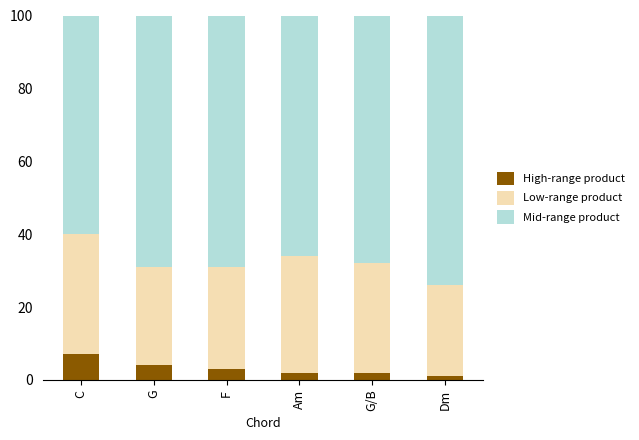

What is the total value across all series at G/B?

100